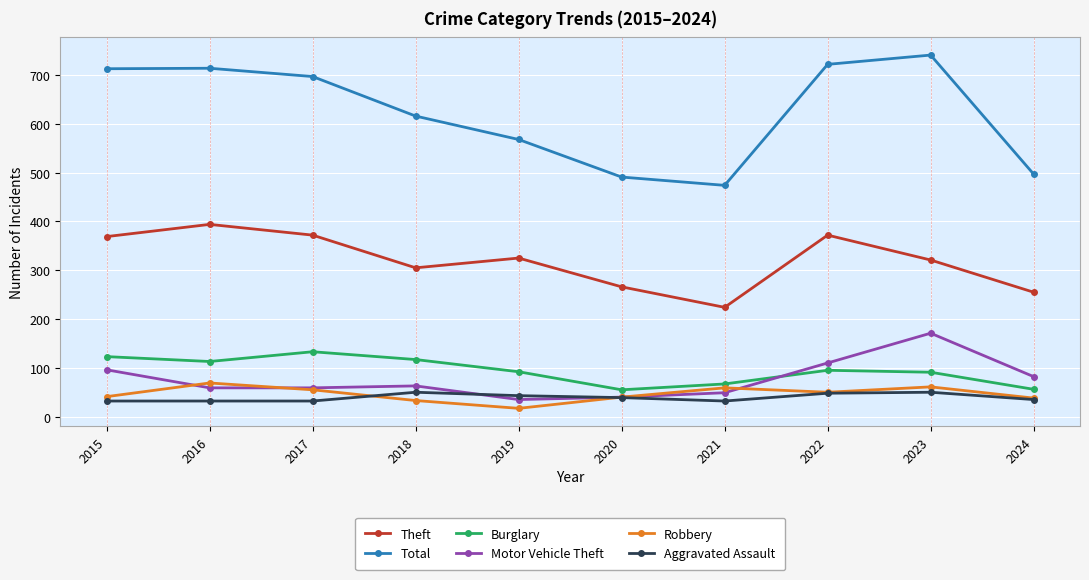

How many lines are shown in the chart?

6